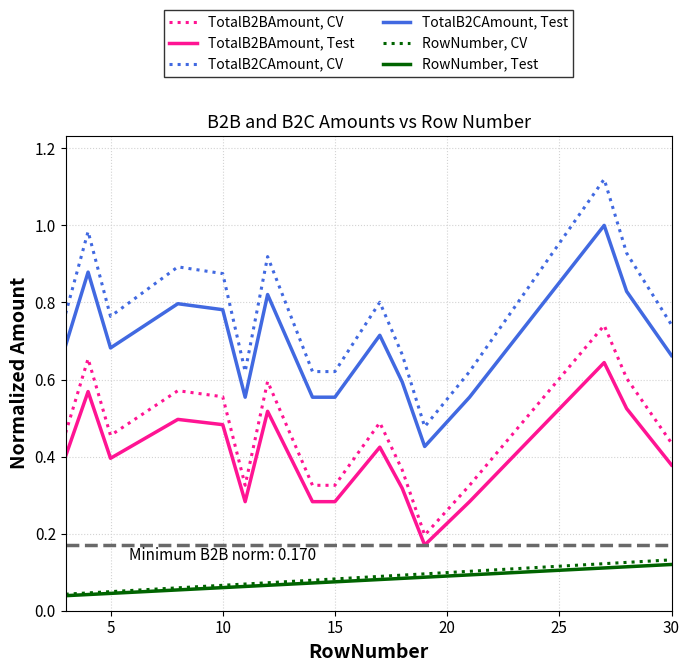

True or false: TotalB2BAmount, CV and TotalB2CAmount, CV intersect in this chart.

False